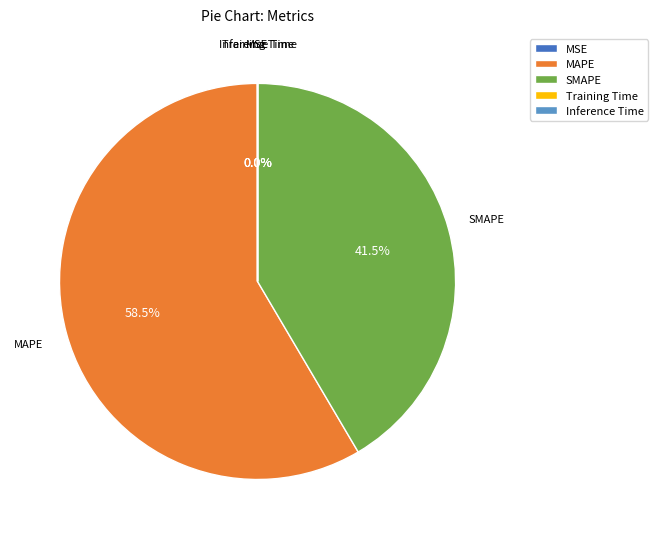

What percentage do SMAPE and MAPE together represent?

100.0%